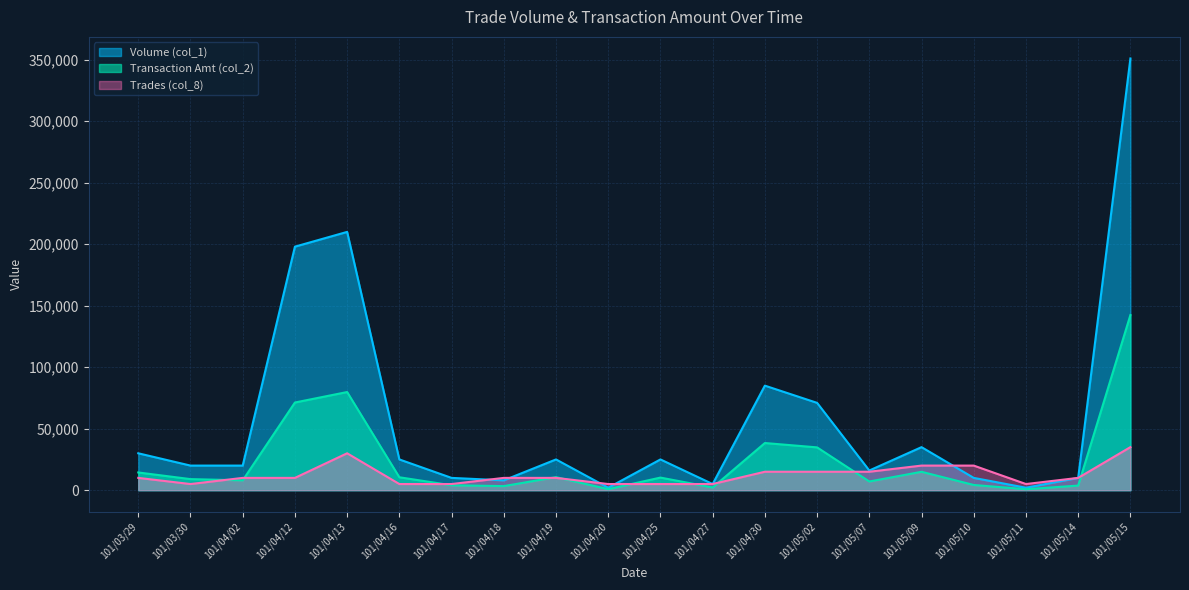

How many categories are shown in the chart?

20